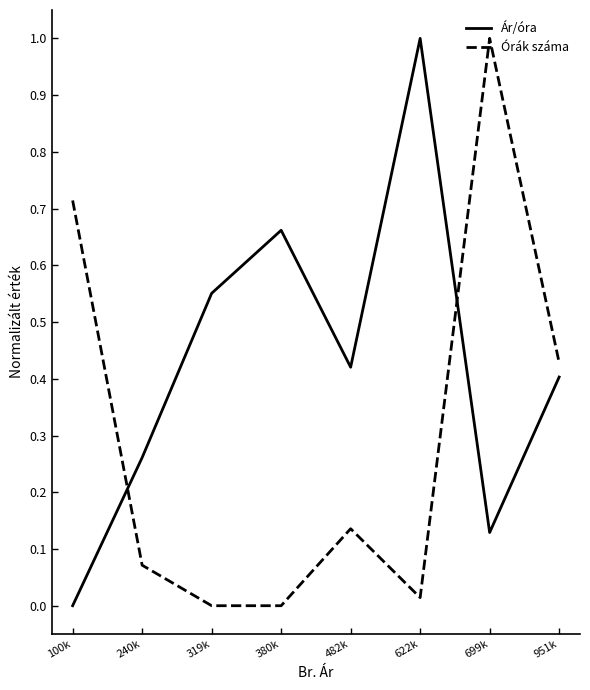

How many Ár/óra values are between 0 and 1?

8